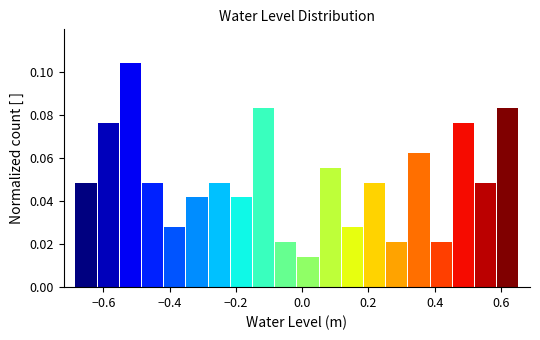

Read against the x-axis, roughly where is the centre of the tallest bar?

-0.52